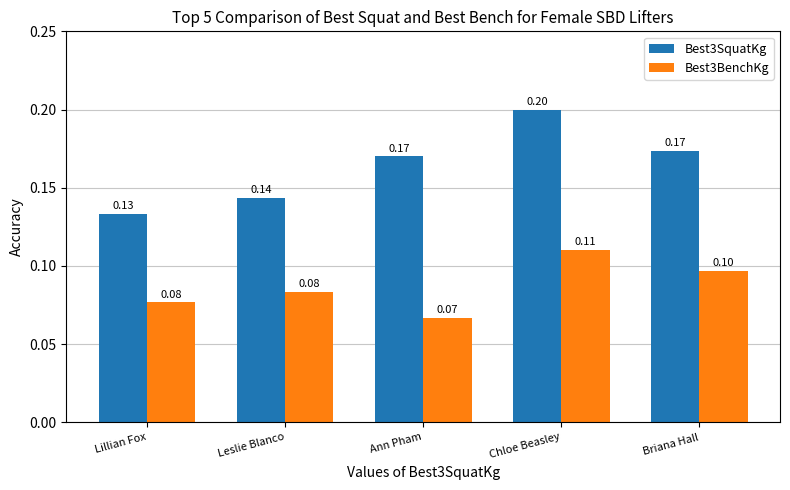

What is the label of the 5th bar from the right?

Lillian Fox